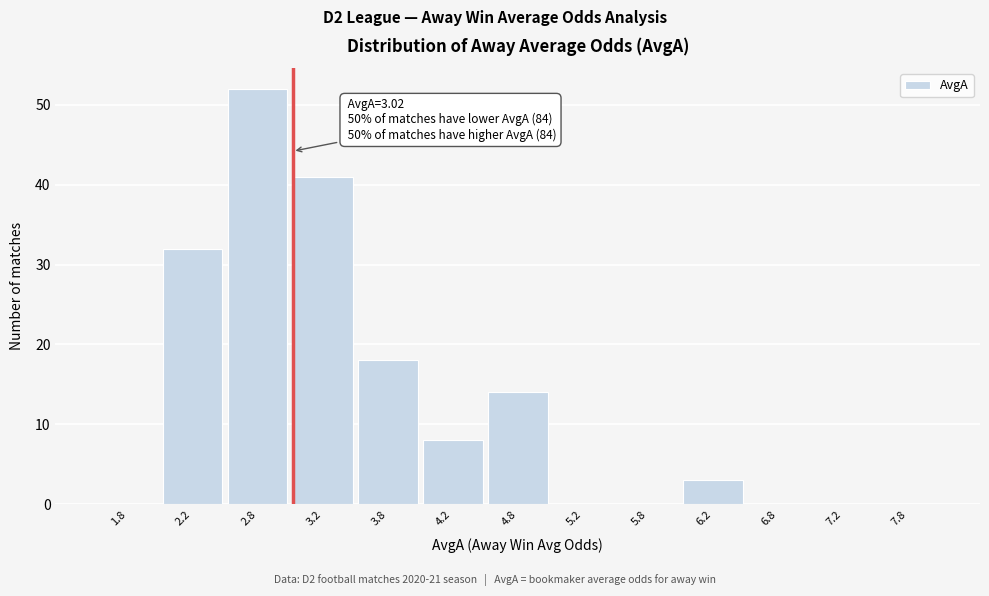

Over which range of the x-axis is the bar tallest?

2.5 to 3.0